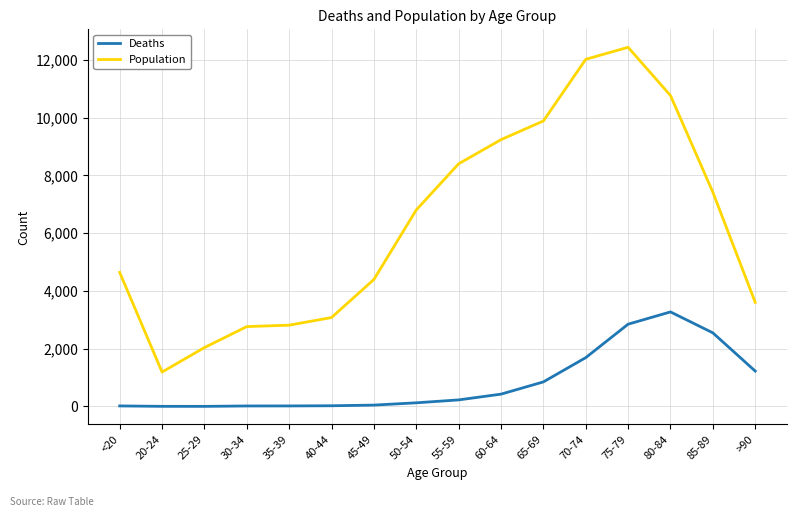

True or false: Deaths and Population cross at least once.

False